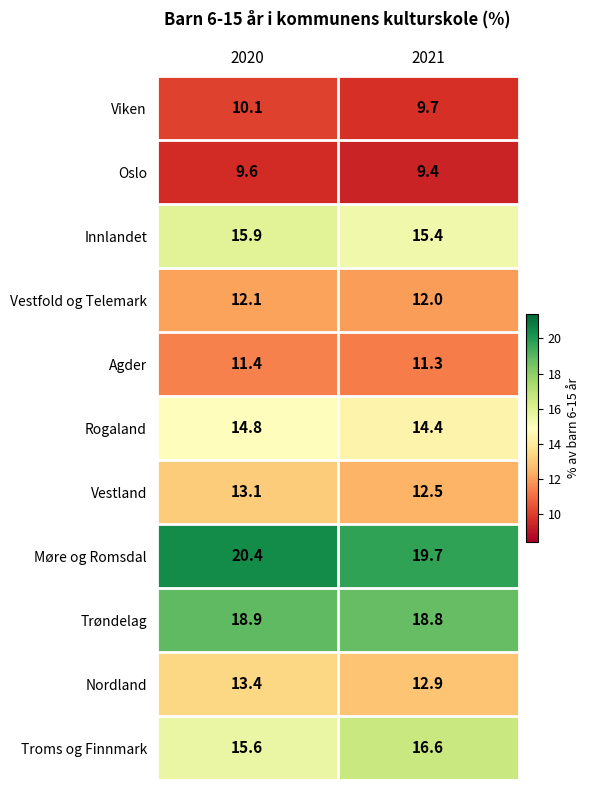

At which label does Troms og Finnmark first exceed 16?

2021